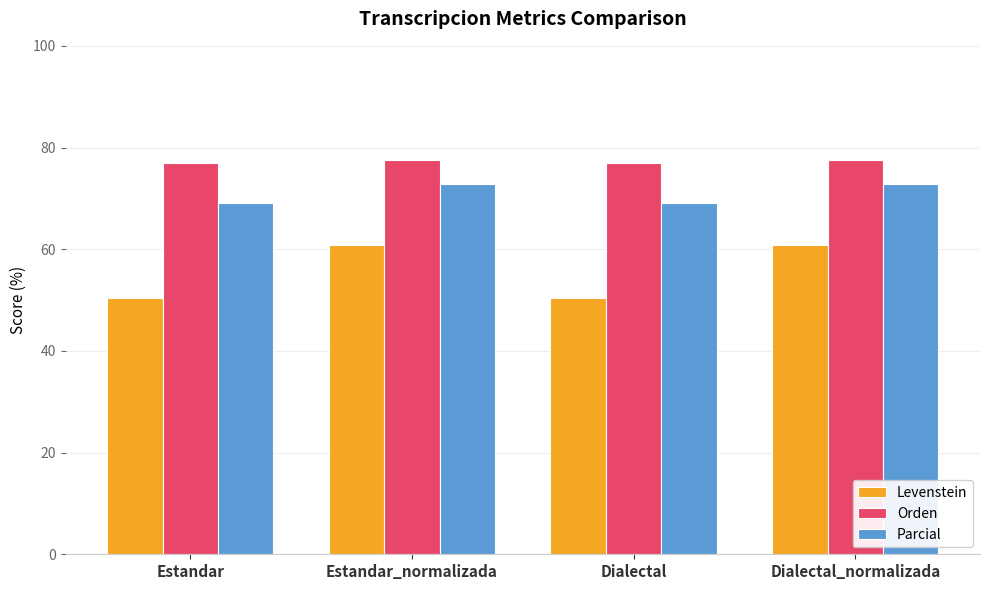

Reading left to right, list all the values displayed in this chart.

Levenstein: 50.4	60.9	50.4	60.9
Orden: 77.0	77.6	77.0	77.6
Parcial: 69.1	72.9	69.1	72.9